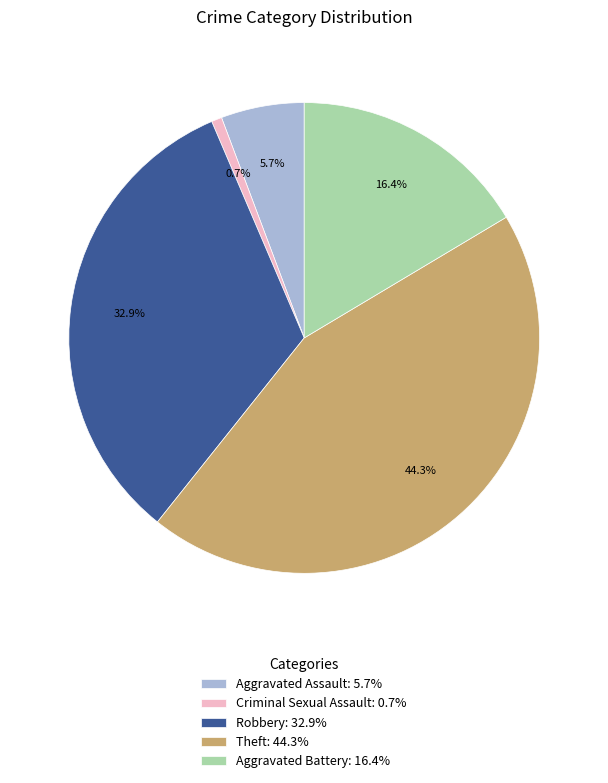

Between Aggravated Assault: 5.7% and Criminal Sexual Assault: 0.7%, which is larger?

Aggravated Assault: 5.7%